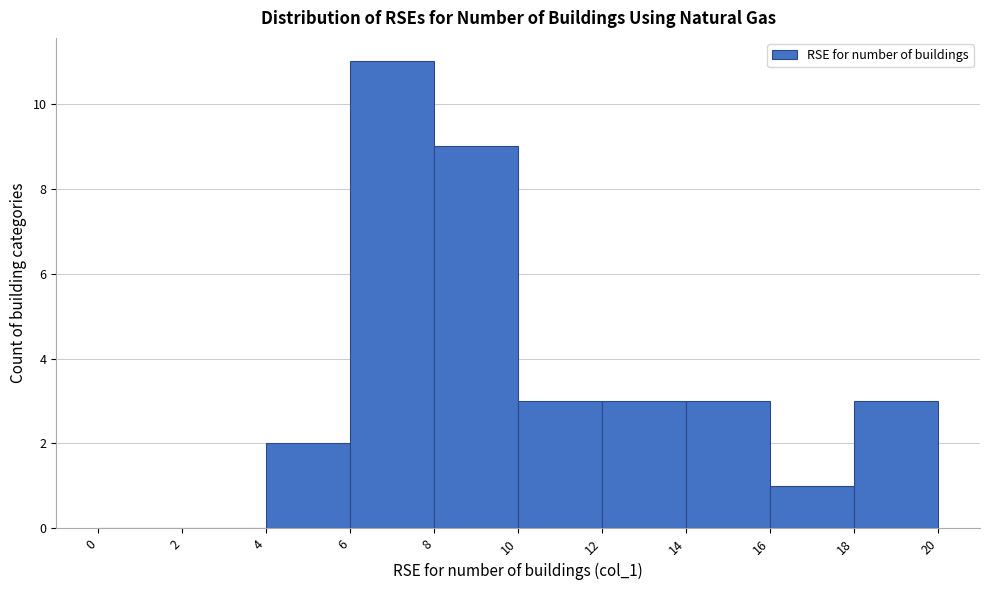

How tall is the bar that spans 10 to 12 on the x-axis? The values are not printed on the chart, so give them approximately, as read against the axis.

3